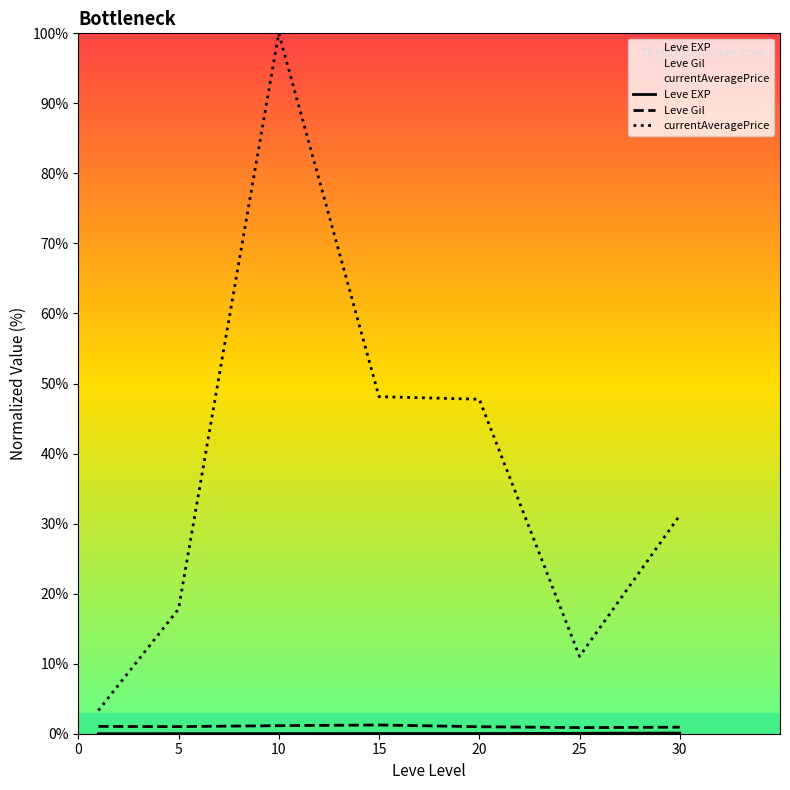

True or false: Leve EXP and Leve Gil intersect in this chart.

False